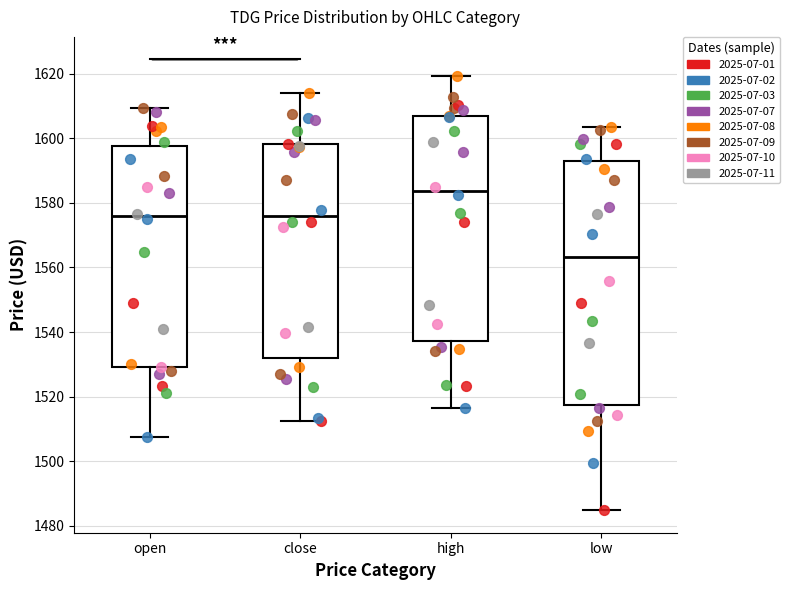

Reading left to right, read every box against the y-axis: the position of its median line, the range the box covers, and the ends of its whiskers. The values are not printed on the chart, so give them approximately, as read against the axis.

open: median 1576, box 1530 to 1598, whiskers 1508 to 1610
close: median 1576, box 1532 to 1598, whiskers 1512 to 1614
high: median 1584, box 1538 to 1606, whiskers 1516 to 1620
low: median 1564, box 1518 to 1592, whiskers 1484 to 1604